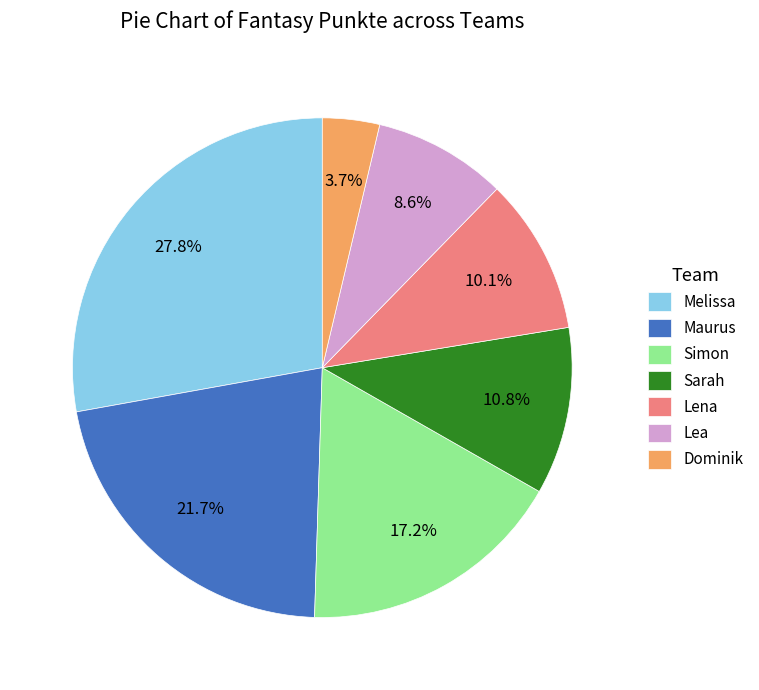

Does Lena account for over 50% of the chart?

No